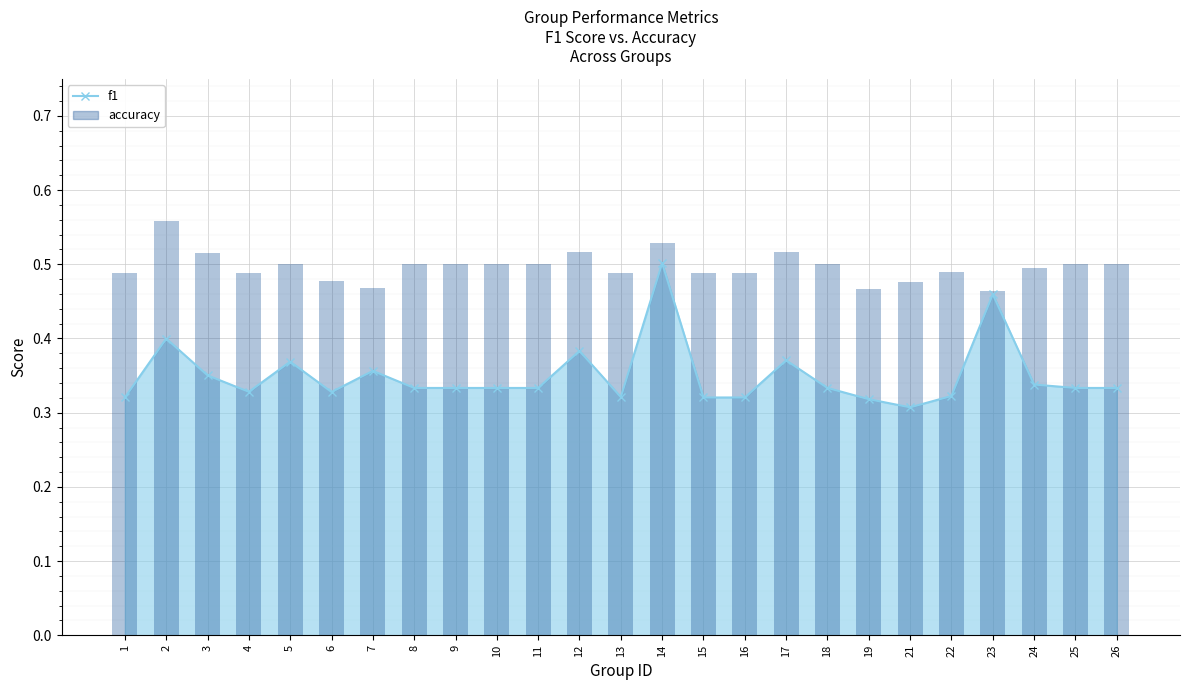

Is it true that the value at 24 is 0.5?

True